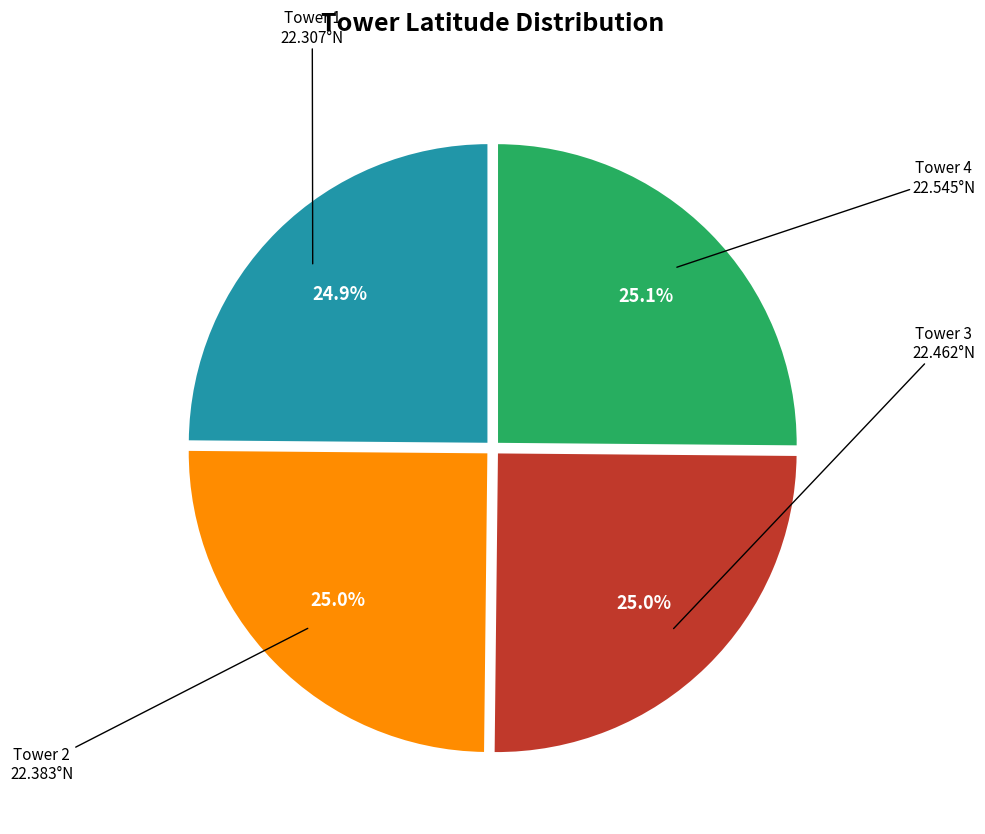

Is there a majority slice in this chart?

No